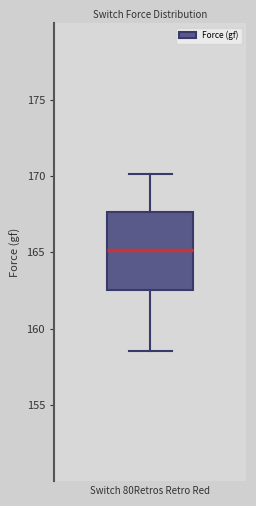

Transcribe this box plot: give where the median line is, the range the box spans, and where the two whiskers end, as read against the y-axis. The values are not printed on the chart, so give them approximately, as read against the axis.

median 165.0, box 162.5 to 167.5, whiskers 158.5 to 170.0